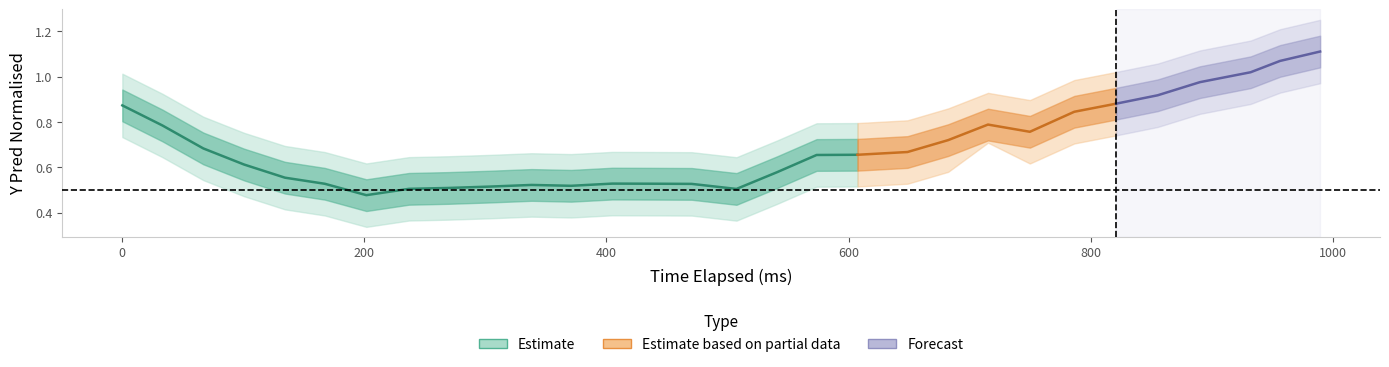

True or false: y_pred_normalised_upper2 and y_pred_normalised_lower1 cross at least once.

False